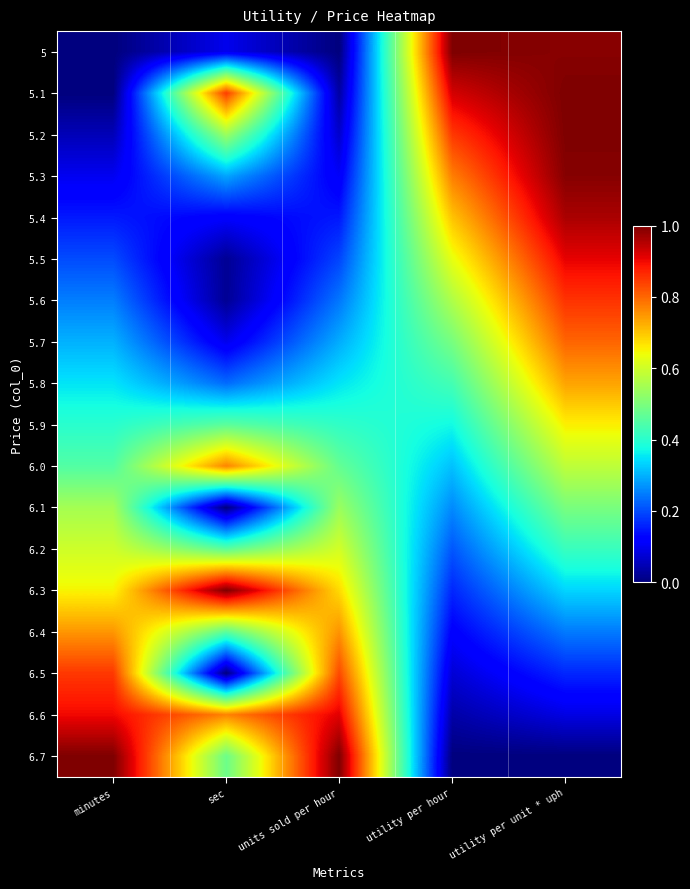

Reading left to right, what are all the values shown in this chart?

5: minutes=0.0	sec=0.1	units sold per hour=0.0	utility per hour=1.0	utility per unit * uph=1.0
5.1: minutes=0.0	sec=0.8	units sold per hour=0.0	utility per hour=0.9	utility per unit * uph=1.0
5.2: minutes=0.0	sec=0.5	units sold per hour=0.1	utility per hour=0.8	utility per unit * uph=1.0
5.3: minutes=0.1	sec=0.3	units sold per hour=0.1	utility per hour=0.8	utility per unit * uph=1.0
5.4: minutes=0.1	sec=0.1	units sold per hour=0.1	utility per hour=0.7	utility per unit * uph=1.0
5.5: minutes=0.2	sec=0.0	units sold per hour=0.2	utility per hour=0.6	utility per unit * uph=0.9
5.6: minutes=0.2	sec=0.0	units sold per hour=0.2	utility per hour=0.6	utility per unit * uph=0.9
5.7: minutes=0.3	sec=0.1	units sold per hour=0.3	utility per hour=0.5	utility per unit * uph=0.8
5.8: minutes=0.3	sec=0.2	units sold per hour=0.3	utility per hour=0.4	utility per unit * uph=0.7
5.9: minutes=0.4	sec=0.5	units sold per hour=0.4	utility per hour=0.4	utility per unit * uph=0.7
6.0: minutes=0.4	sec=0.8	units sold per hour=0.5	utility per hour=0.3	utility per unit * uph=0.6
6.1: minutes=0.5	sec=0.0	units sold per hour=0.5	utility per hour=0.3	utility per unit * uph=0.5
6.2: minutes=0.6	sec=0.5	units sold per hour=0.6	utility per hour=0.2	utility per unit * uph=0.4
6.3: minutes=0.6	sec=1.0	units sold per hour=0.7	utility per hour=0.2	utility per unit * uph=0.3
6.4: minutes=0.7	sec=0.5	units sold per hour=0.8	utility per hour=0.1	utility per unit * uph=0.2
6.5: minutes=0.8	sec=0.0	units sold per hour=0.8	utility per hour=0.1	utility per unit * uph=0.2
6.6: minutes=0.9	sec=0.8	units sold per hour=0.9	utility per hour=0.0	utility per unit * uph=0.1
6.7: minutes=1.0	sec=0.5	units sold per hour=1.0	utility per hour=0.0	utility per unit * uph=0.0